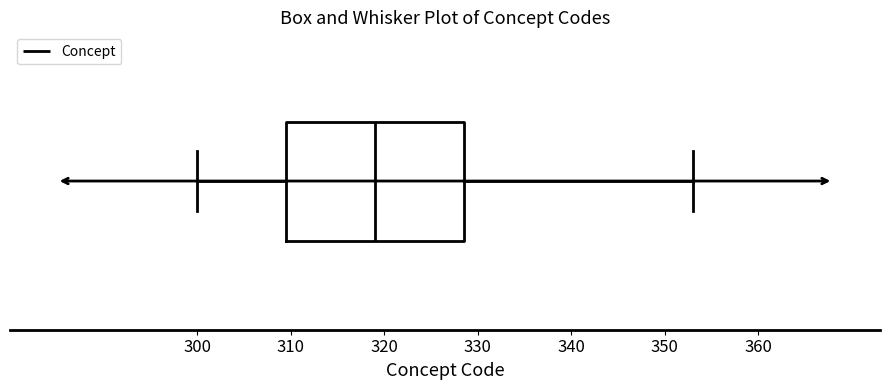

Where does the left whisker of the box end on the x-axis? The values are not printed on the chart, so give them approximately, as read against the axis.

300